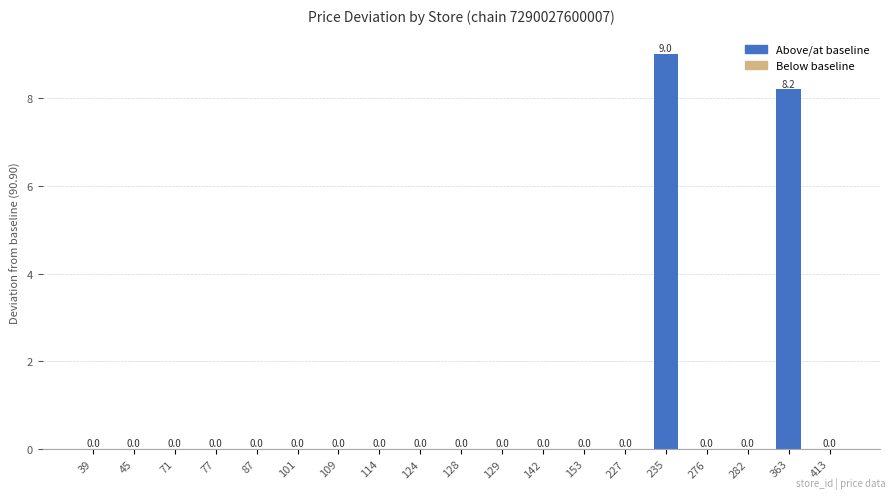

Is it true that the value at 129 is 5.5?

False